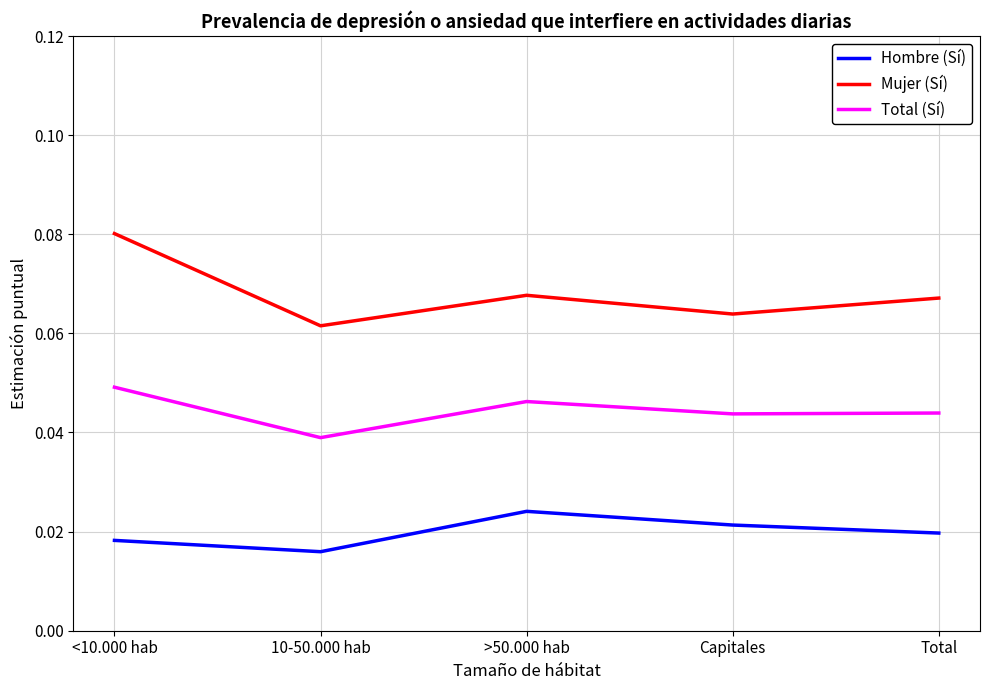

List the series in order of their peak value, highest first.

Mujer (Sí), Total (Sí), Hombre (Sí)